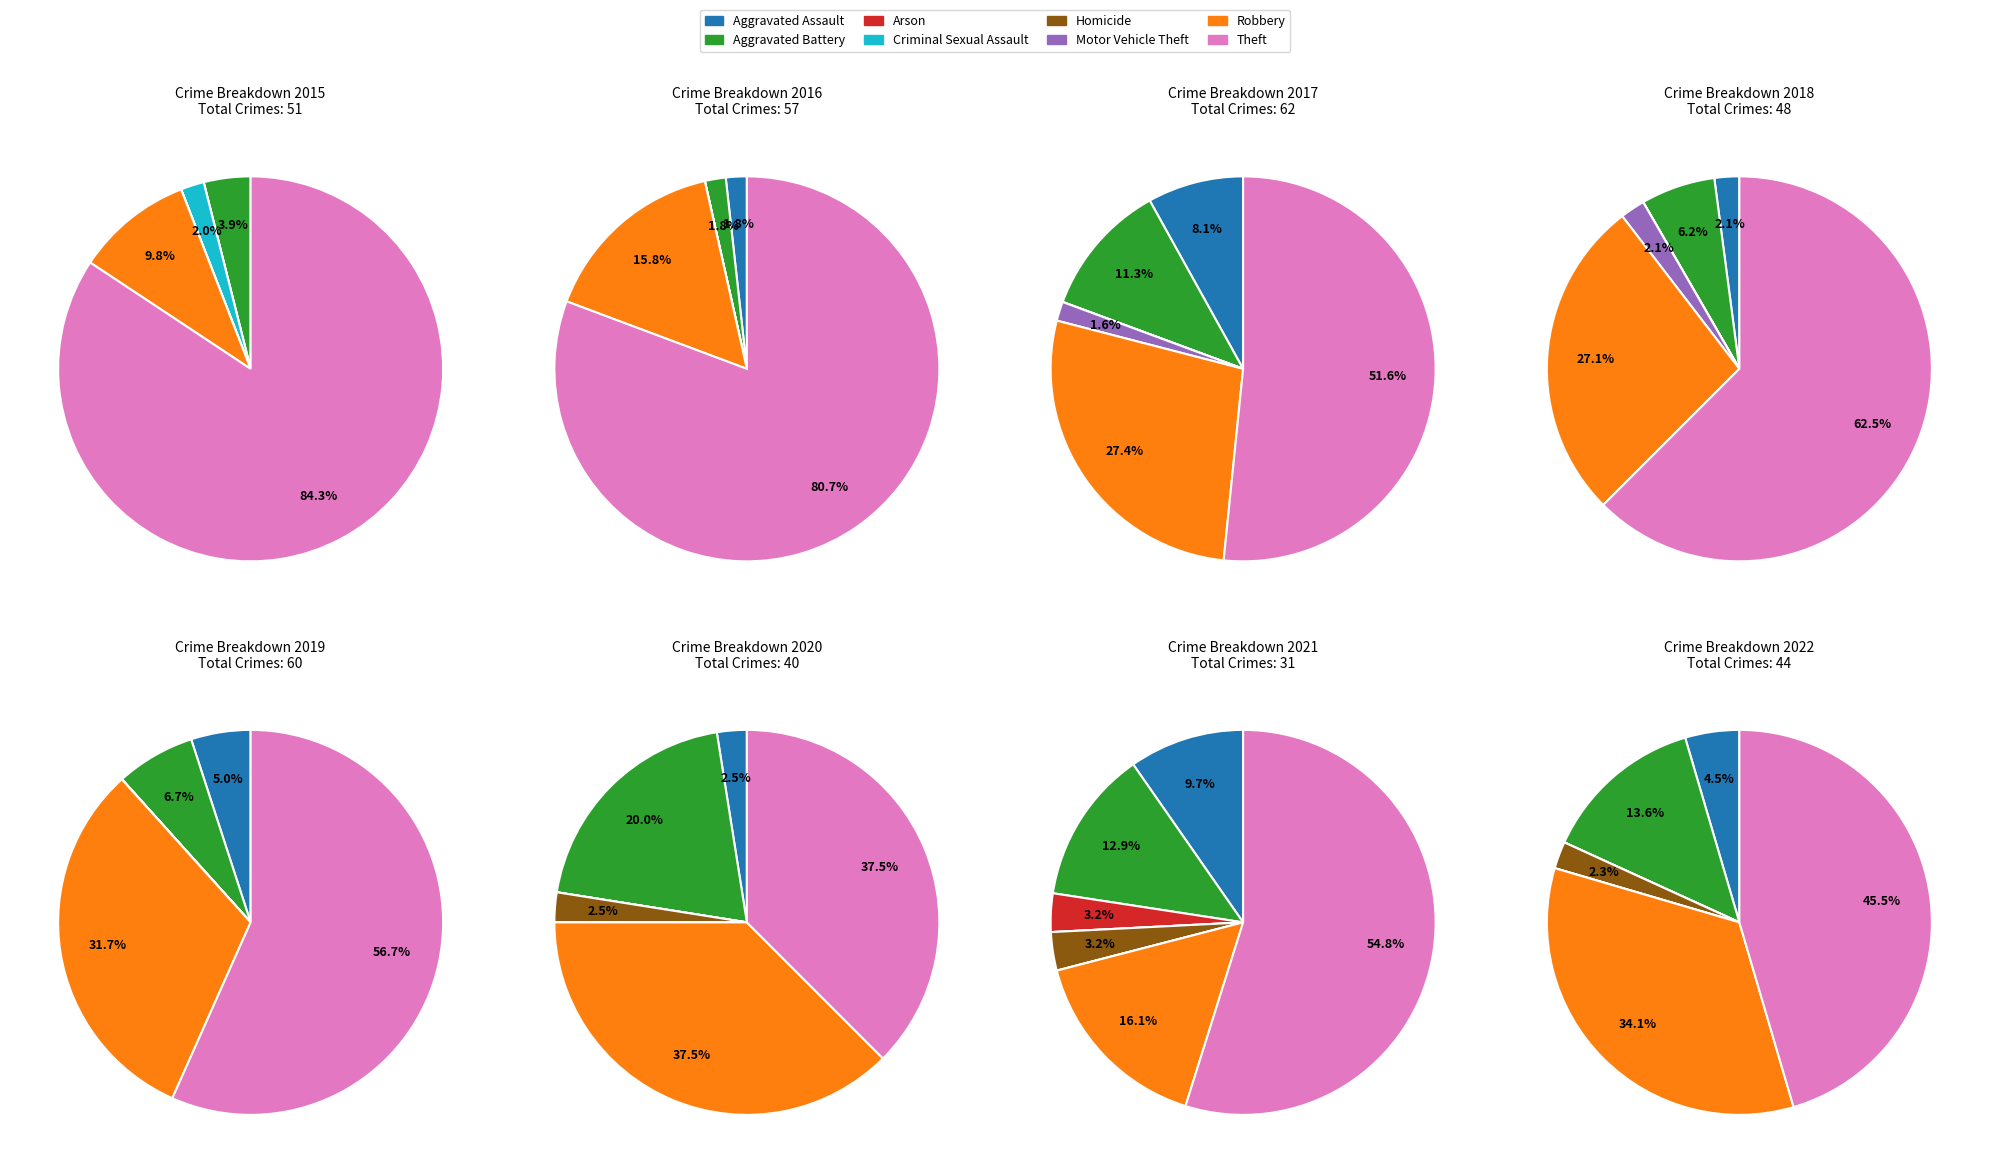

What is the largest slice in the pie chart?

Theft